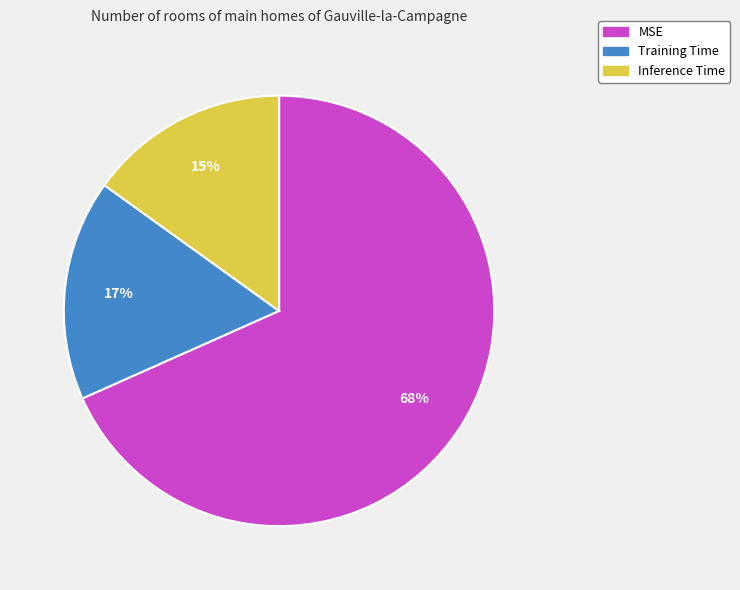

Is the sum of Inference Time and MSE greater than half?

Yes